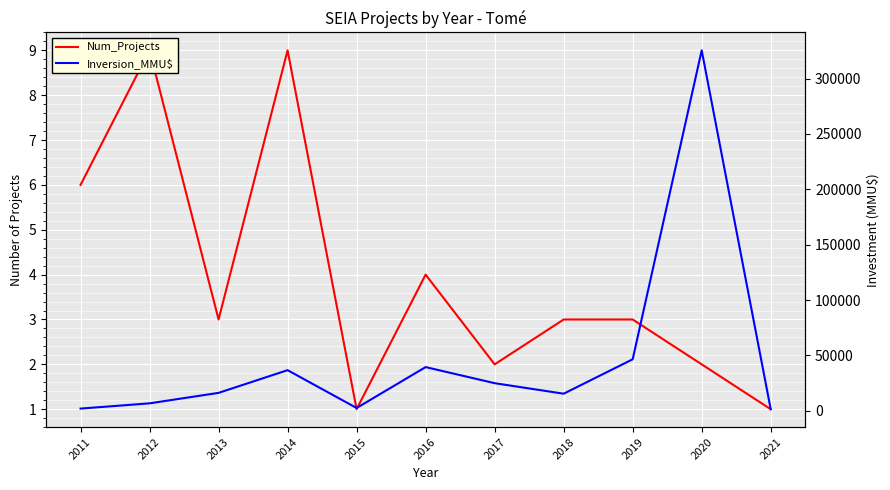

What are all the series names shown in the legend?

Num_Projects, Inversion_MMU$